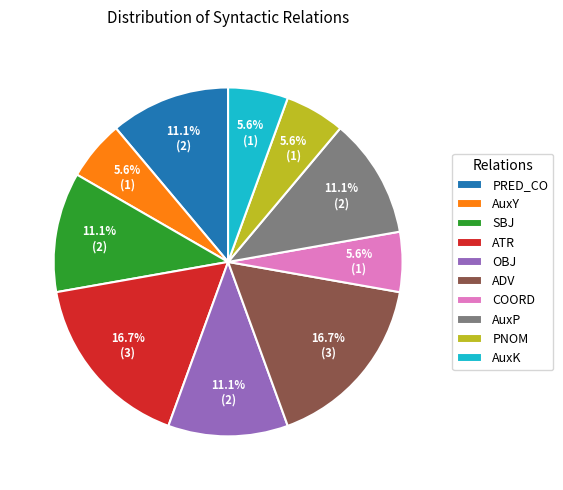

What percentage do COORD and SBJ together represent?

16.7%